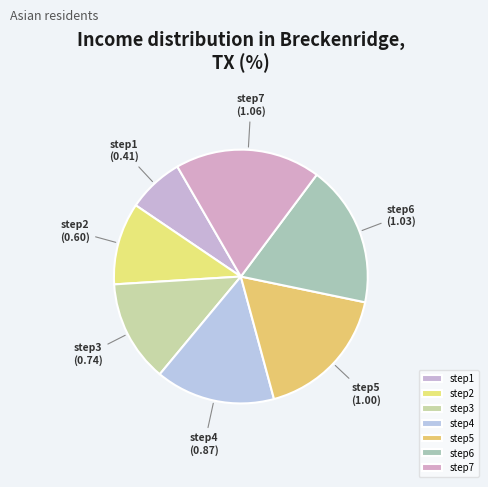

How many segments does this pie chart have?

7